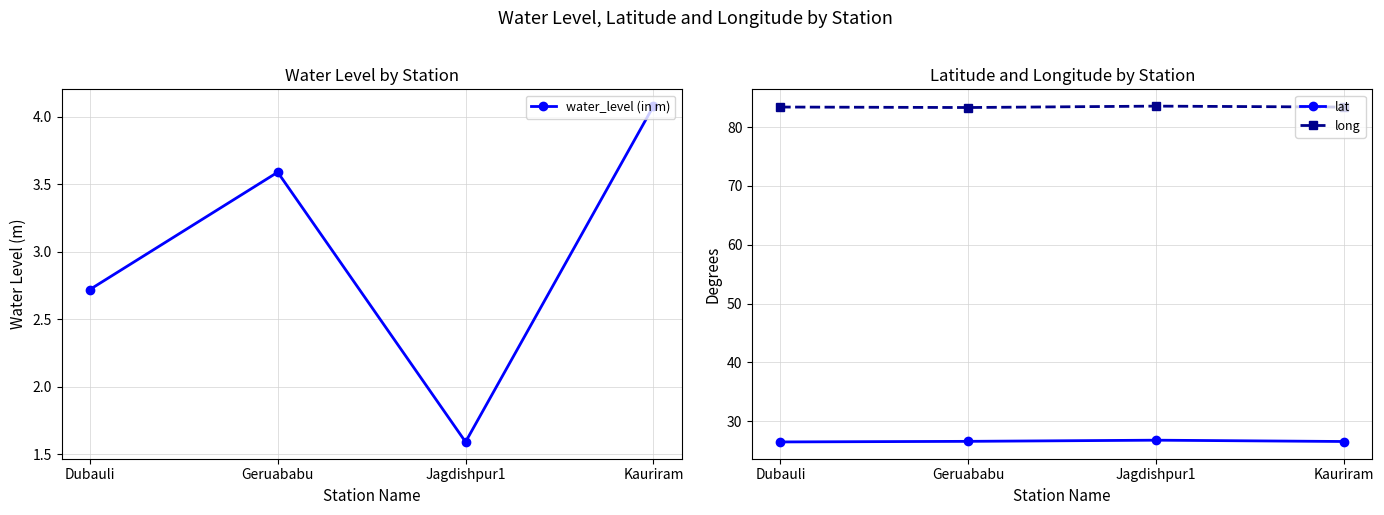

What value does the long series have at Geruababu?

83.3